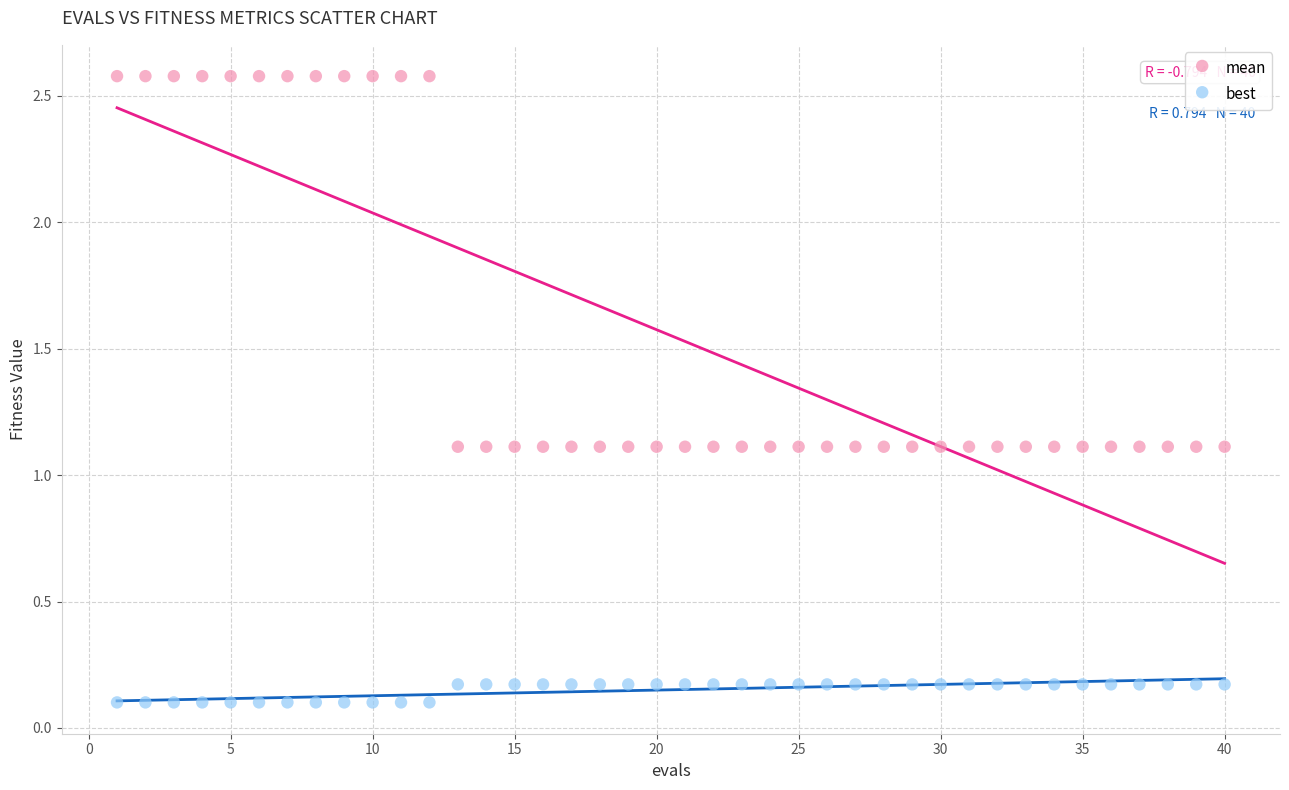

Across all data points, what is the range of Y values (max minus min)?

2.5